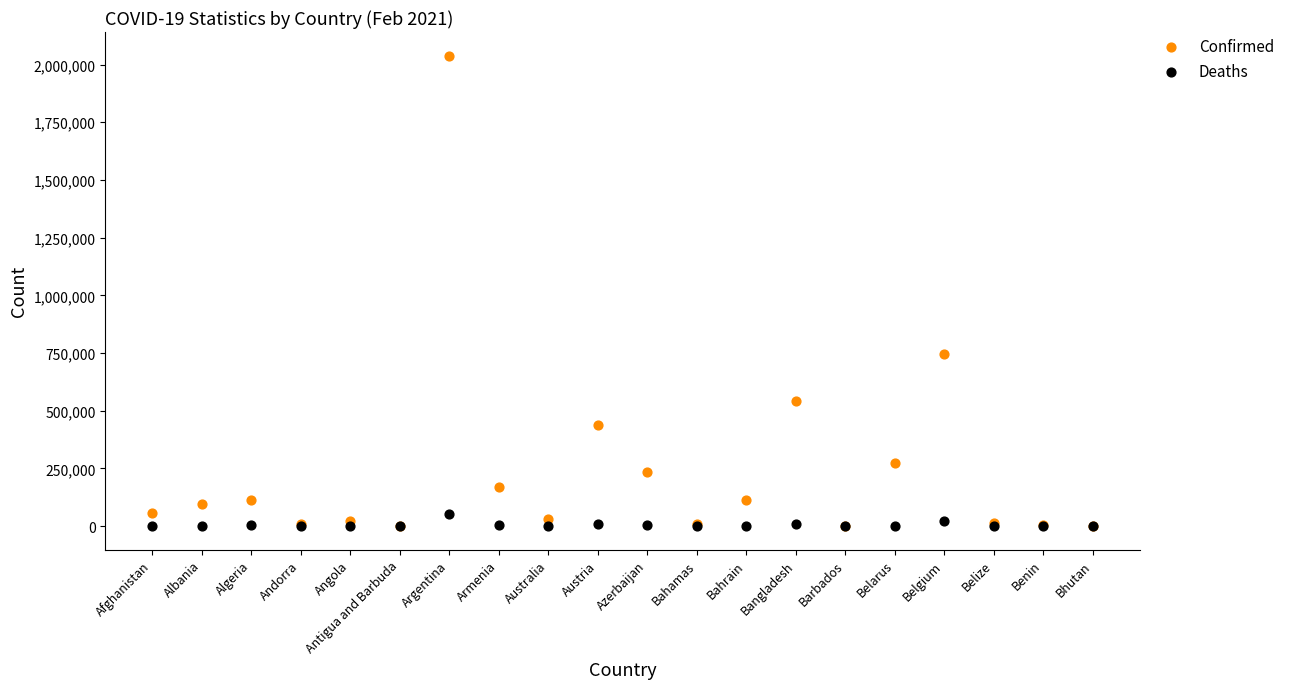

In the Confirmed series, what Y value is closest to 1019824?

743882